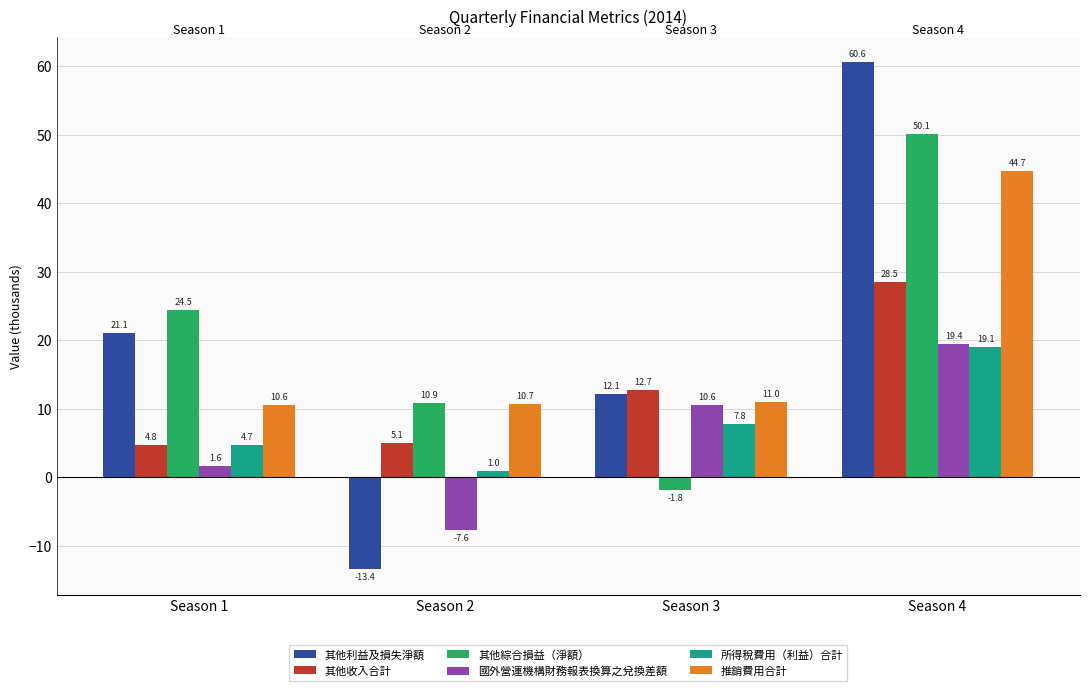

What is the difference between the maximum and minimum values in the 其他收入合計 series?

23.7